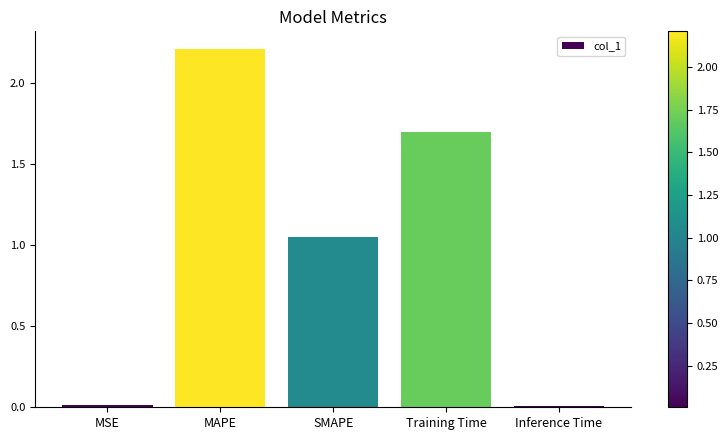

At which label is the value closest to 1?

SMAPE